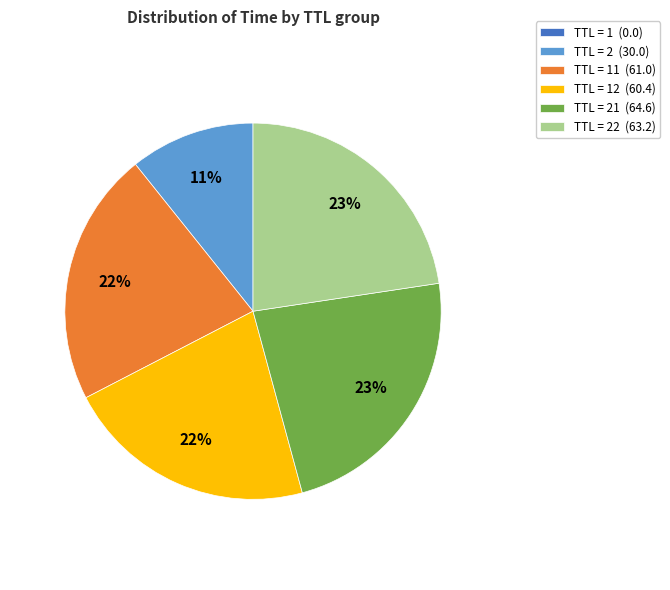

What percentage is the TTL = 2 (30.0) slice, to the nearest percent?

11%